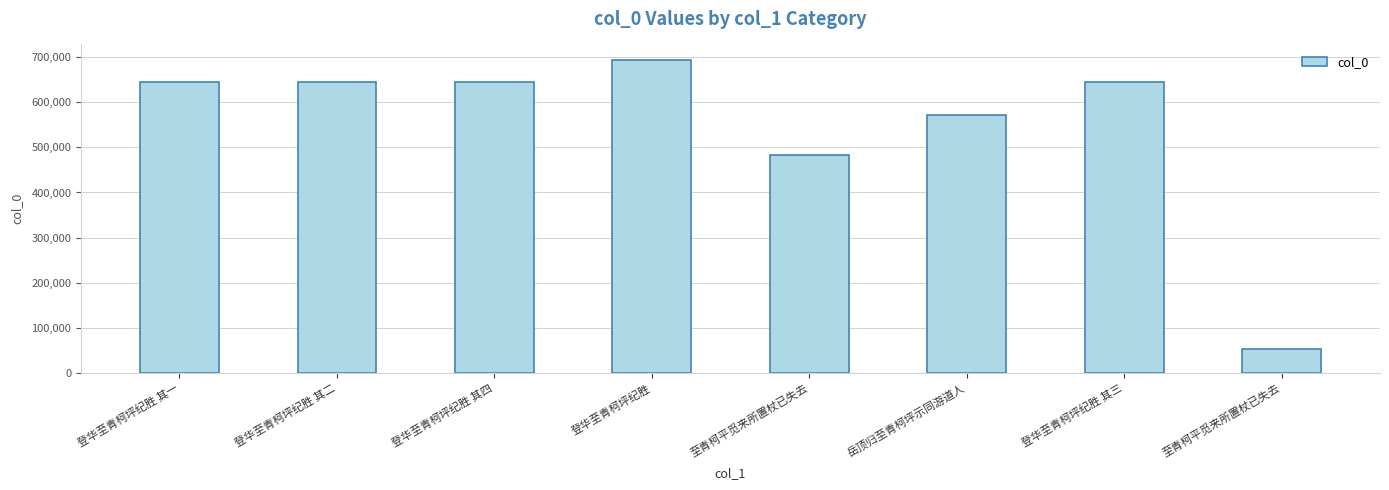

Is it true that the value at 登华至青柯坪纪胜 其四 is 959535?

False